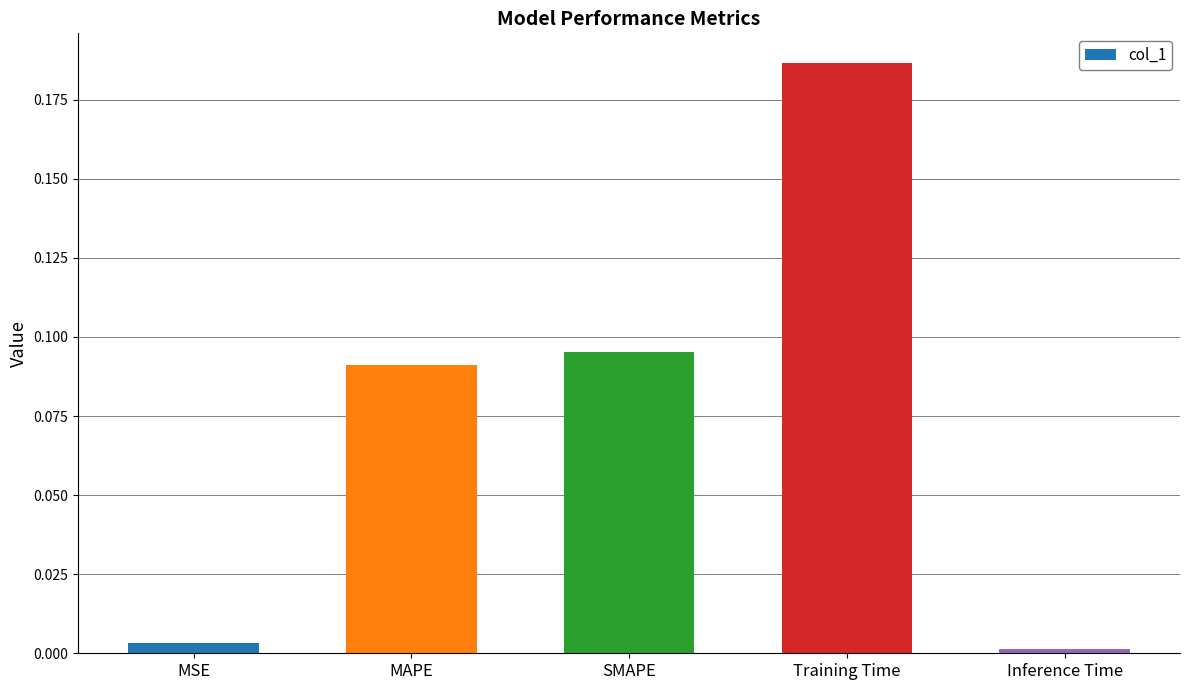

Which has a higher value, MAPE or Training Time?

Training Time